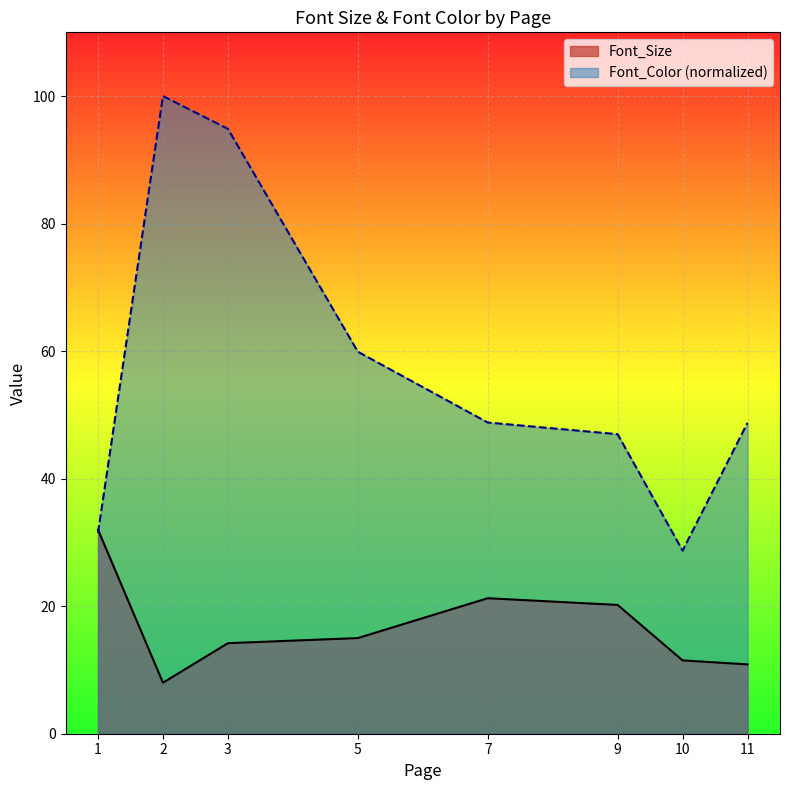

Reading right to left, list all the values displayed in this chart.

Font_Size: 11=10.9	10=11.5	9=20.2	7=21.2	5=15.0	3=14.2	2=8.0	1=32.0
Font_Color (normalized): 11=48.8	10=28.7	9=47.0	7=48.8	5=59.9	3=94.9	2=100.0	1=31.5